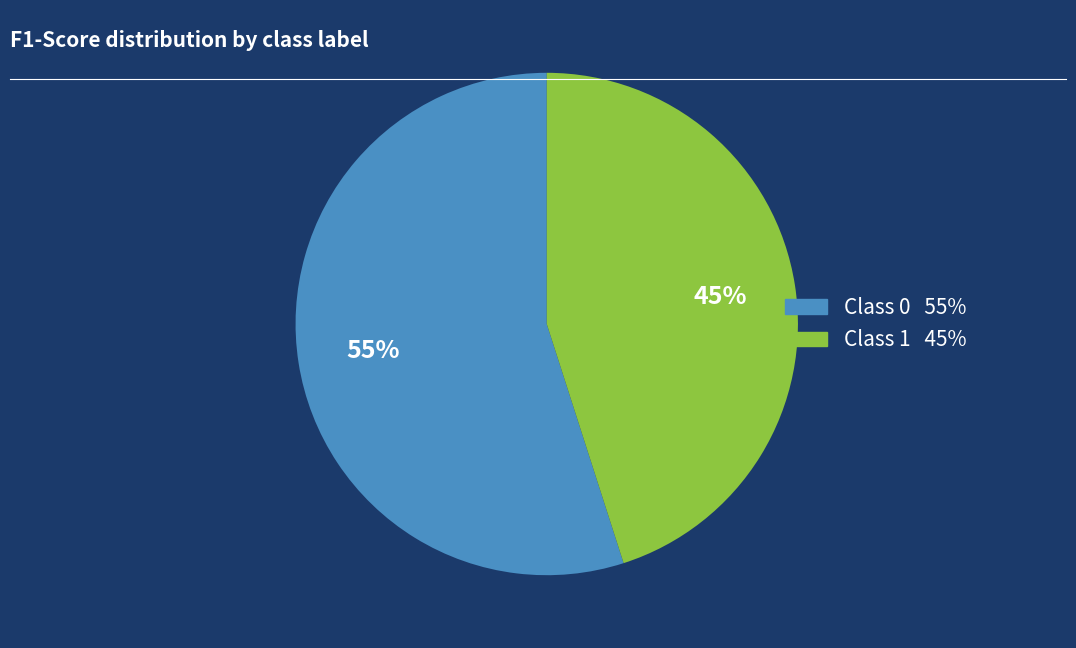

Is there any slice that represents more than half of the pie?

Yes